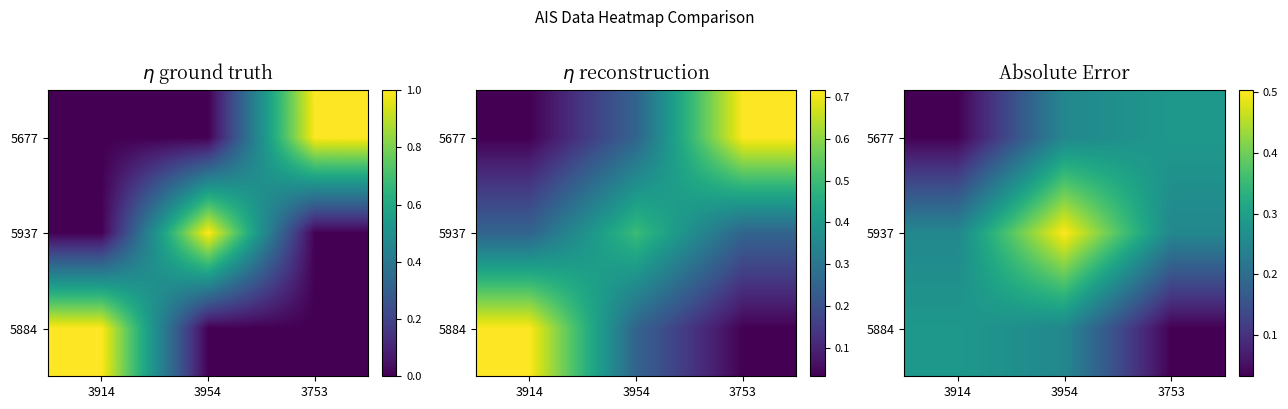

Is it true that 5884 equals 0.3 at 3954?

True